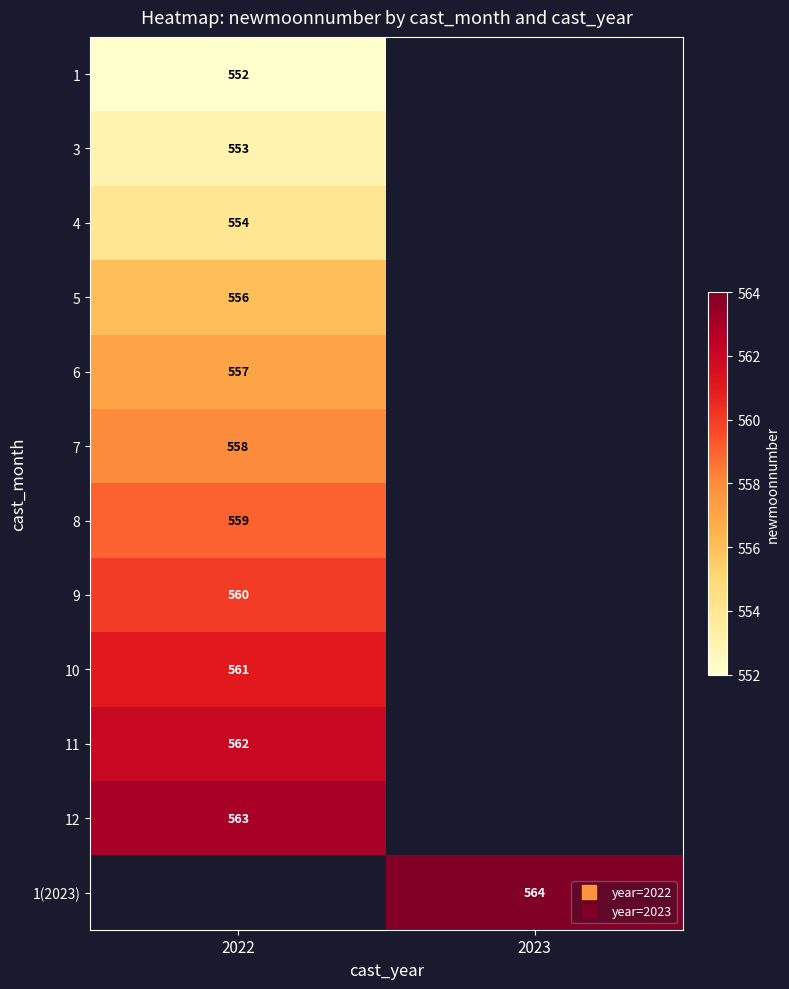

The 7 series shows 374.1 at 2022. True or false?

False